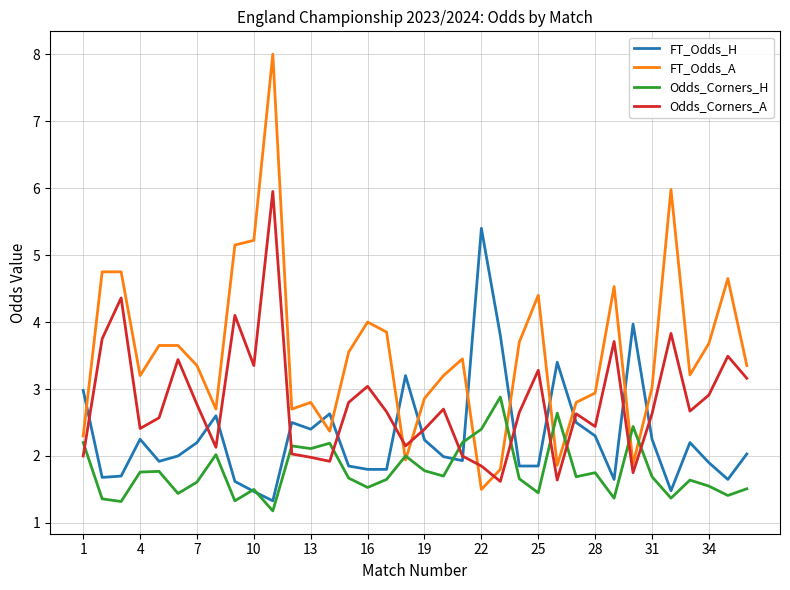

What is the maximum value for FT_Odds_H?

5.4